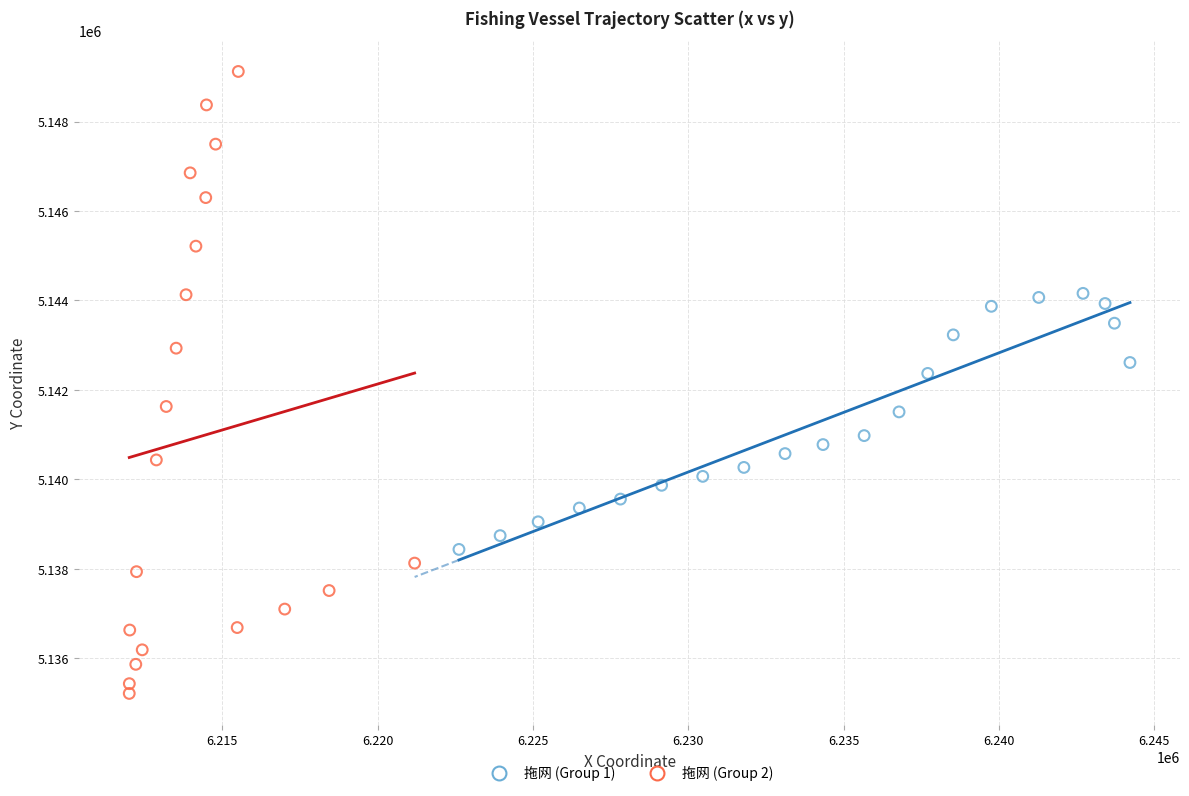

Which series reaches the maximum Y coordinate?

拖网 (Group 2)